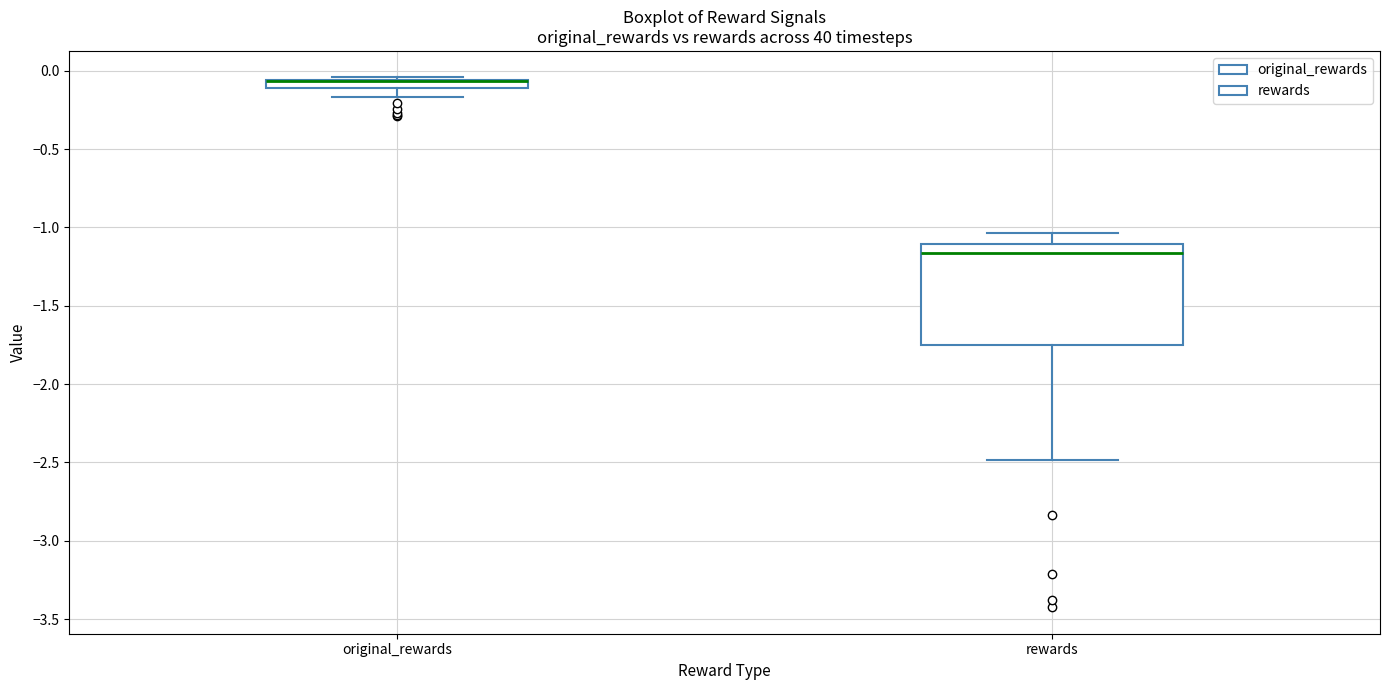

Which box is the tallest, from its lower edge to its upper edge?

rewards